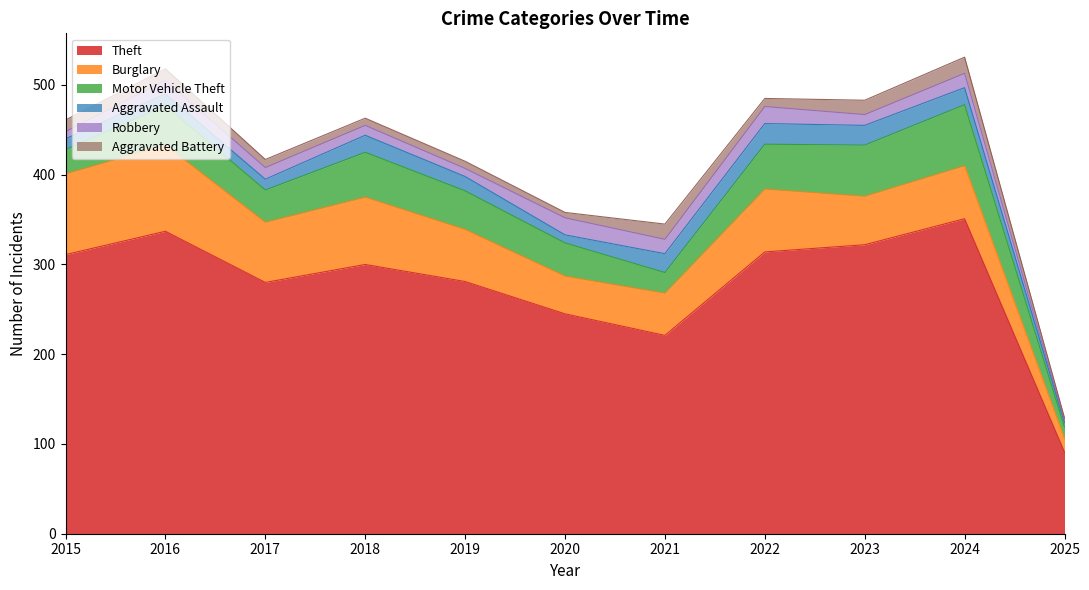

What is the average value of the Theft series?

278